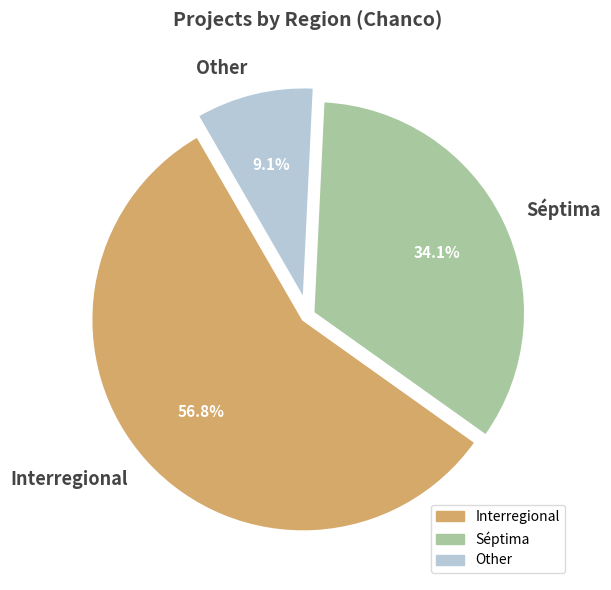

To the nearest percent, what is the combined percentage of Interregional and Other?

66%